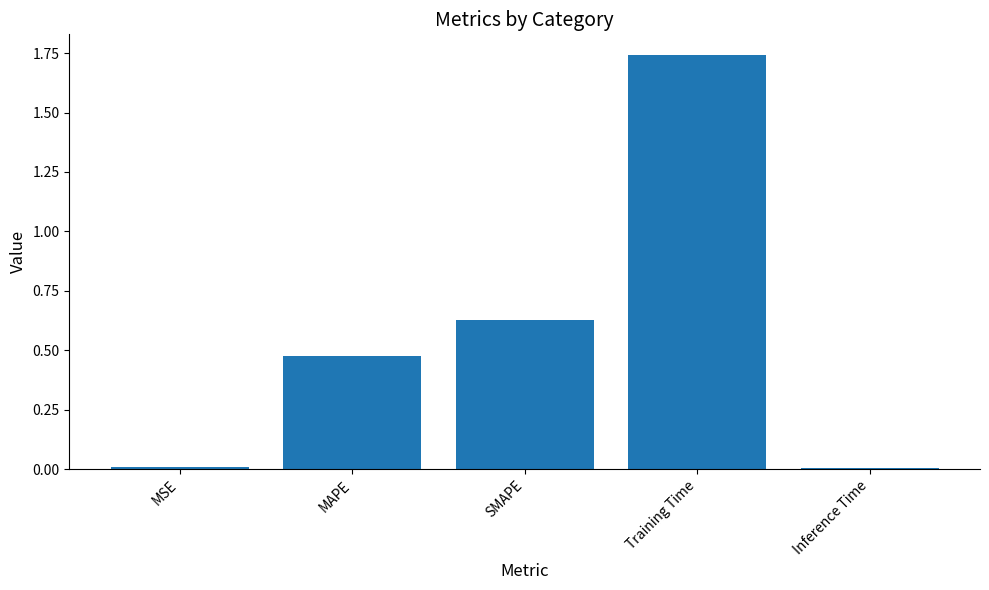

How many data points does each series have?

5